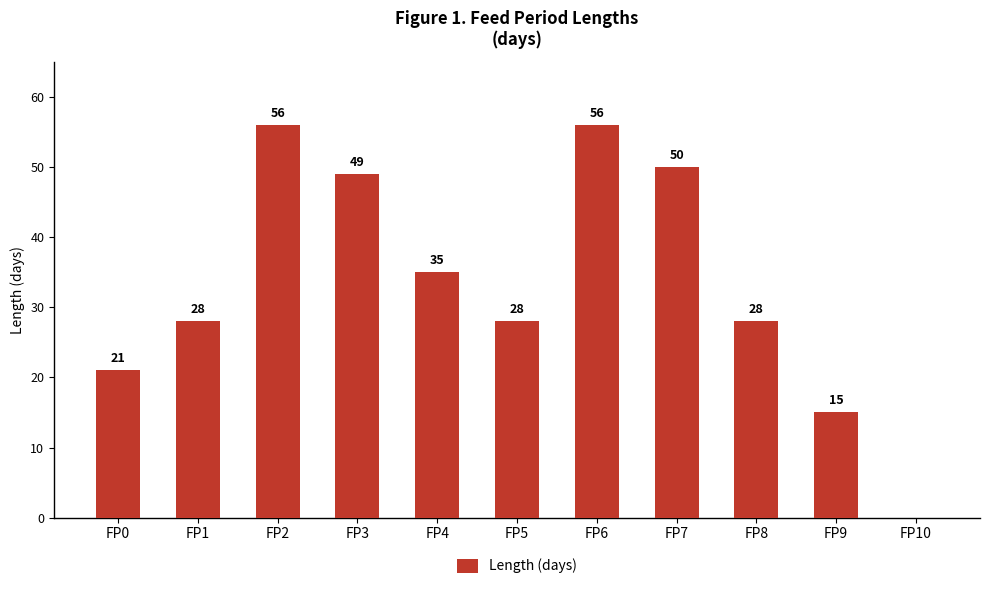

Which has a higher value, FP5 or FP4?

FP4